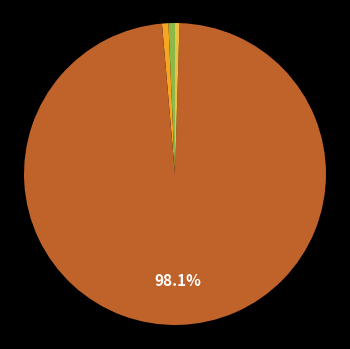

Which slice represents more than half of the pie?

Training Time